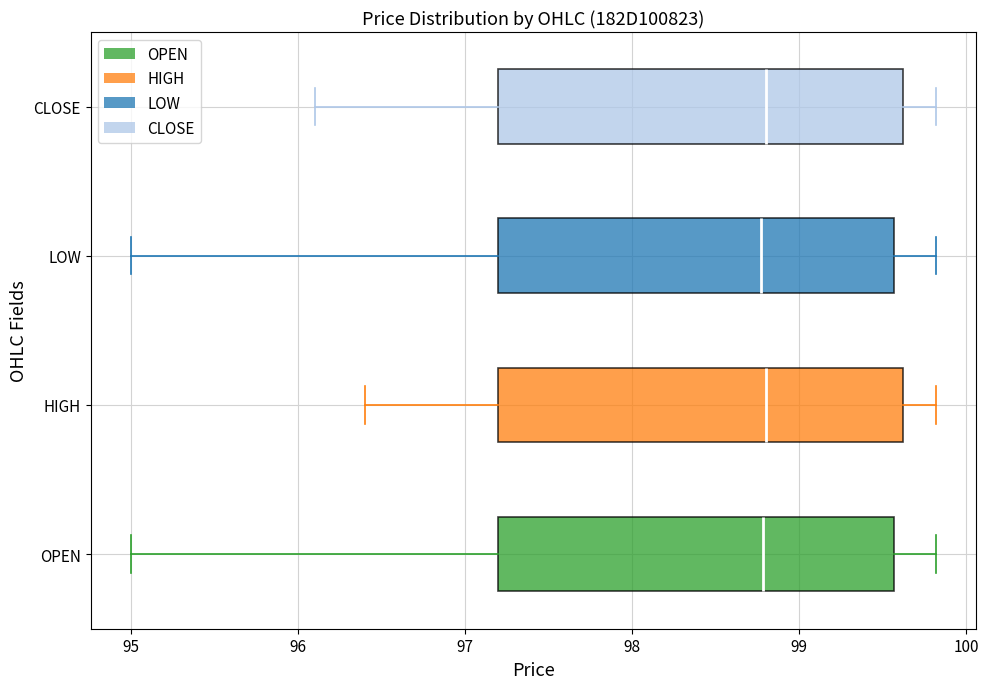

Where is the right edge of the box for LOW on the x-axis? The values are not printed on the chart, so give them approximately, as read against the axis.

99.6